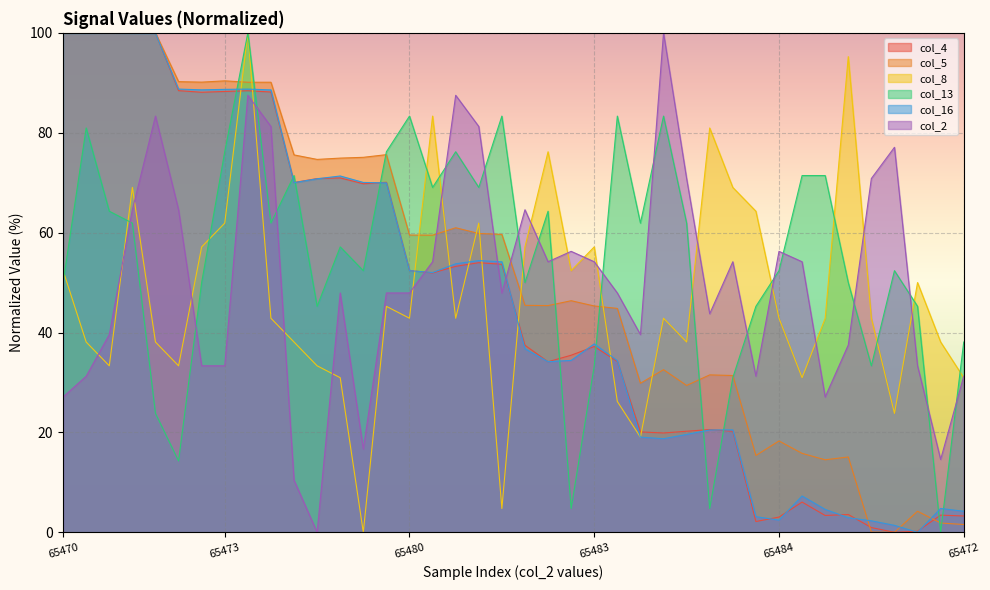

What is the spread (max minus min) of values at 17?

44.6